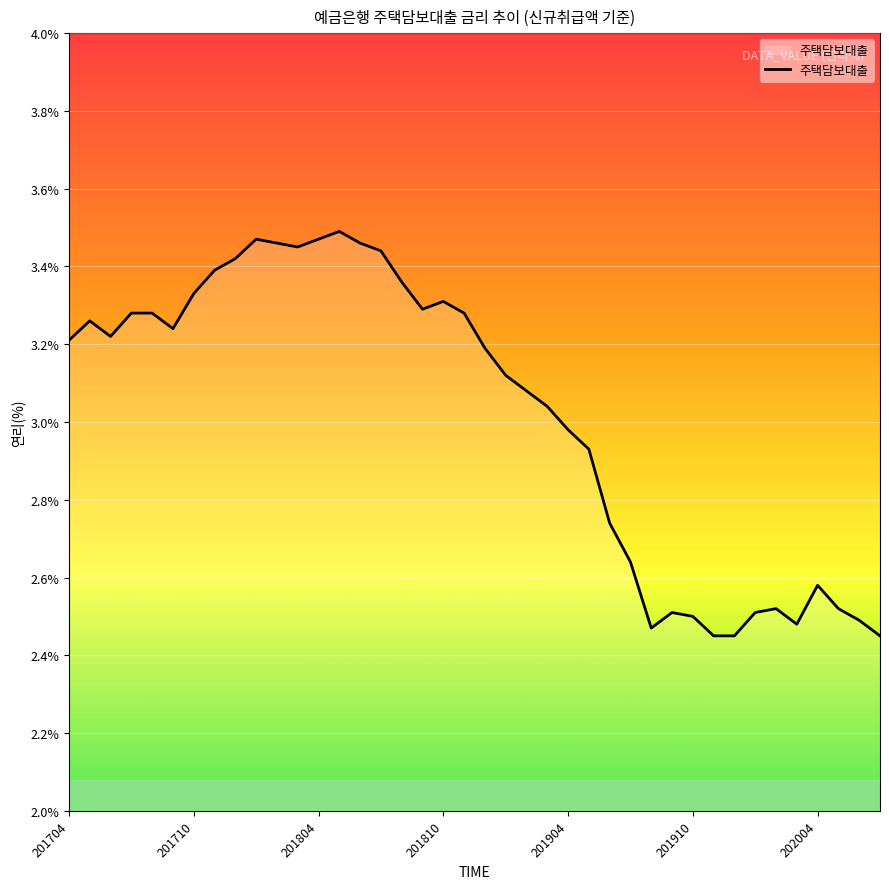

What is the difference between the maximum and minimum values?

1.0